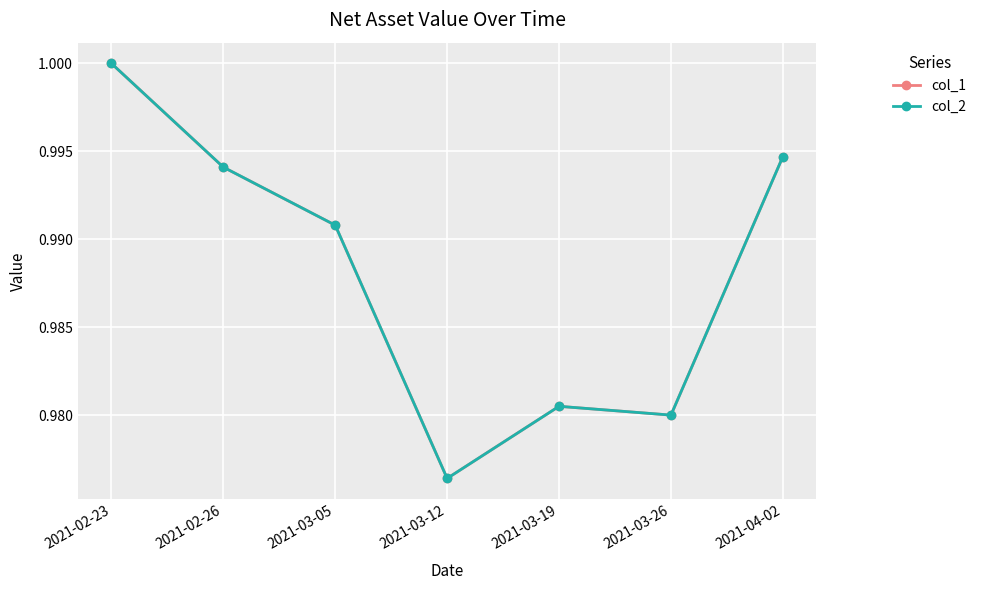

What is the minimum value shown in the chart?

1.0